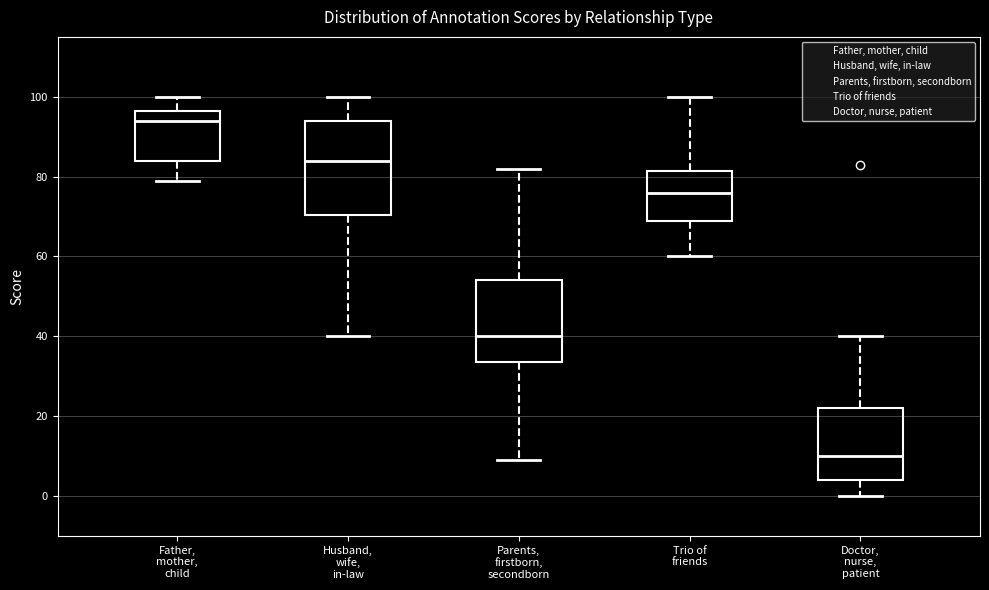

Reading left to right, transcribe this box plot: for each box, give where its median line is, the range the box spans, and where its two whiskers end, as read against the y-axis. The values are not printed on the chart, so give them approximately, as read against the axis.

Father, mother, child: median 94, box 84 to 96, whiskers 80 to 100
Husband, wife, in-law: median 84, box 70 to 94, whiskers 40 to 100
Parents, firstborn, secondborn: median 40, box 34 to 54, whiskers 10 to 82
Trio of friends: median 76, box 70 to 82, whiskers 60 to 100
Doctor, nurse, patient: median 10, box 4 to 22, whiskers 0 to 40